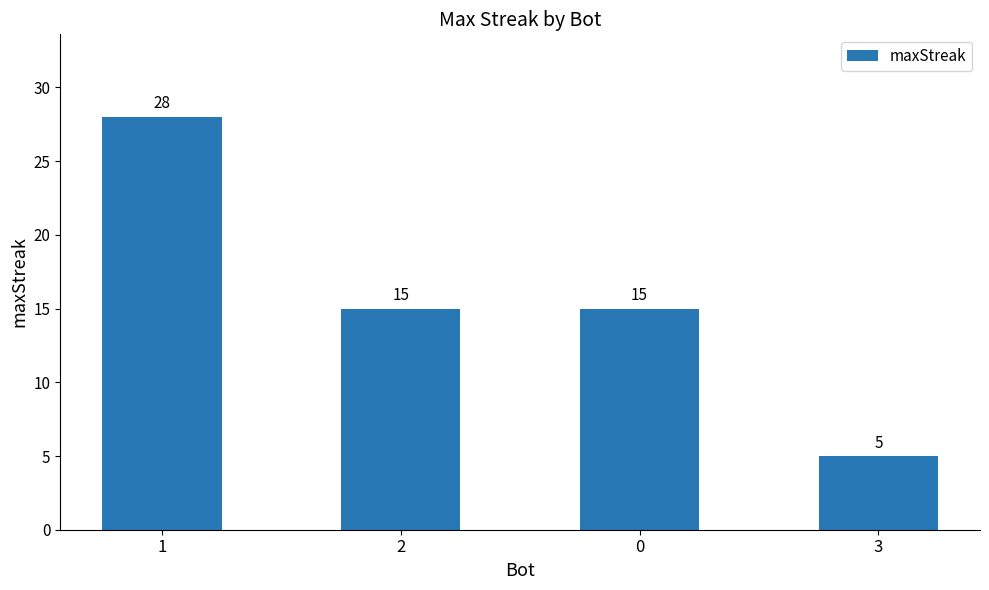

Reading left to right, transcribe all the data shown in this chart.

28	15	15	5